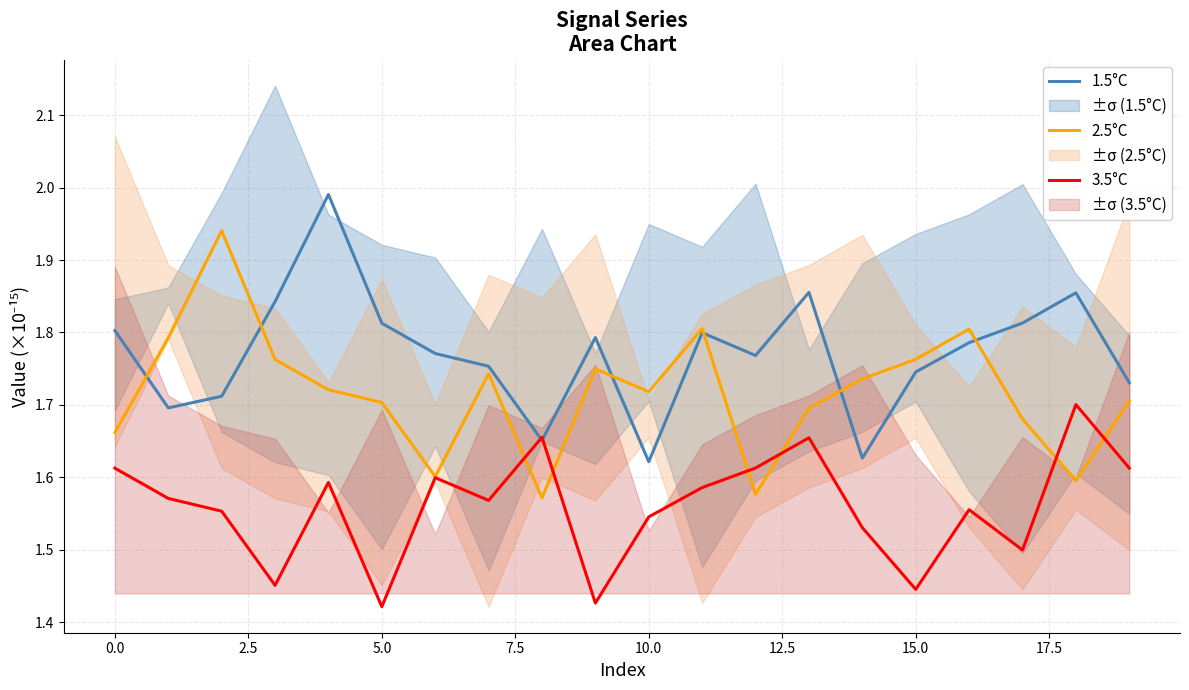

The value of 1.5°C at 0.0 is 1.8. True or false?

True